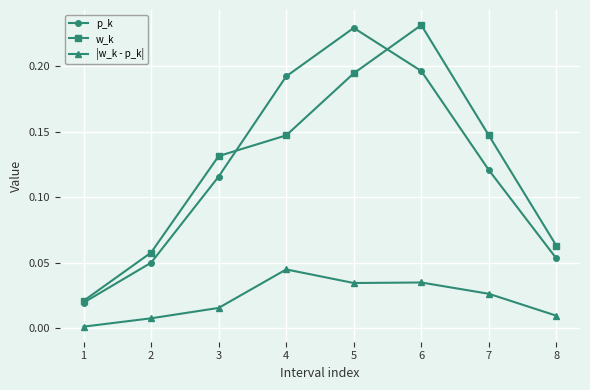

At which label does w_k reach its peak?

6